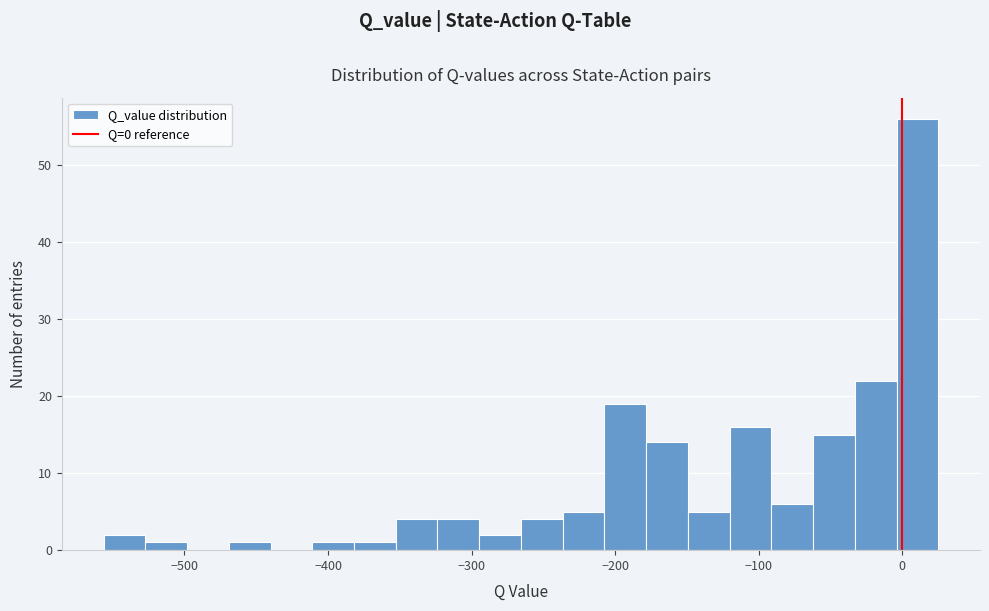

Around what value on the x-axis is the tallest bar? Give the approximate position of its centre, as read against the axis.

10